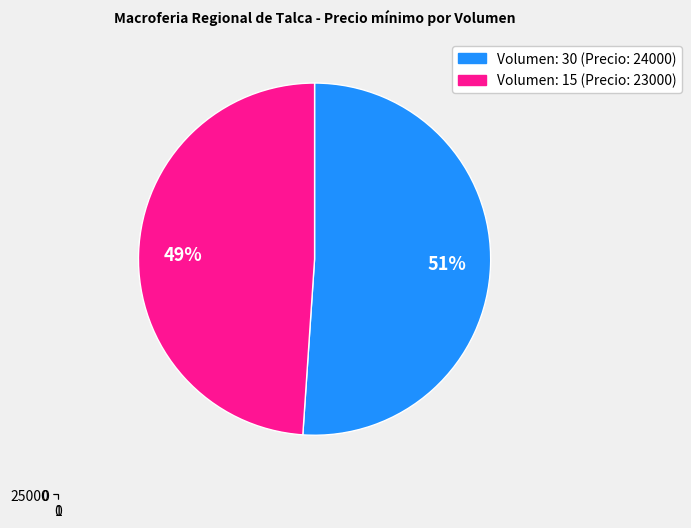

To the nearest percent, what portion does 15 represent?

49%